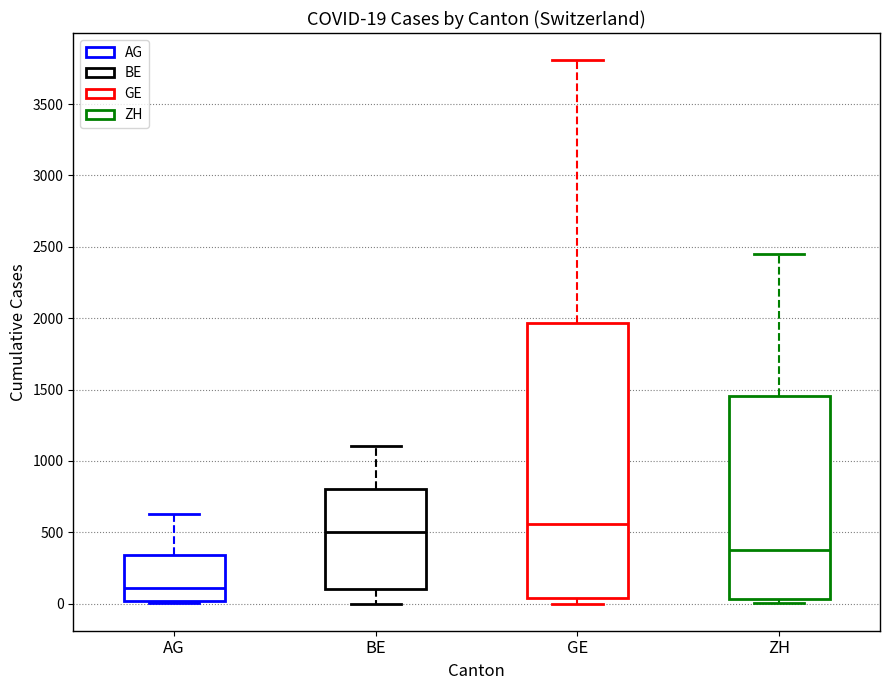

Which box's median line is the lowest?

AG